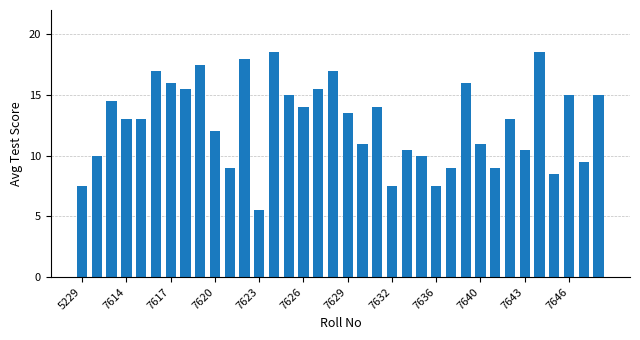

What is the value of the 6th bar from the left?

17.0